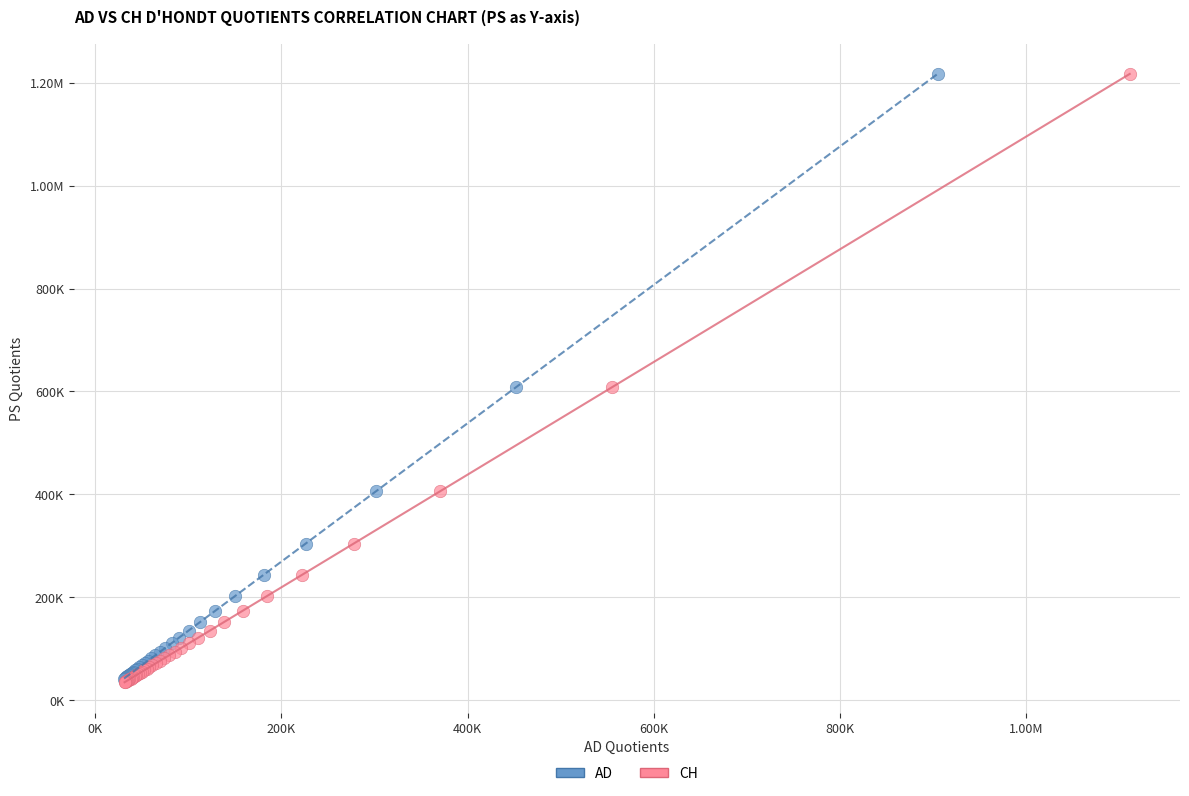

What are all the series names shown in the legend?

AD, CH